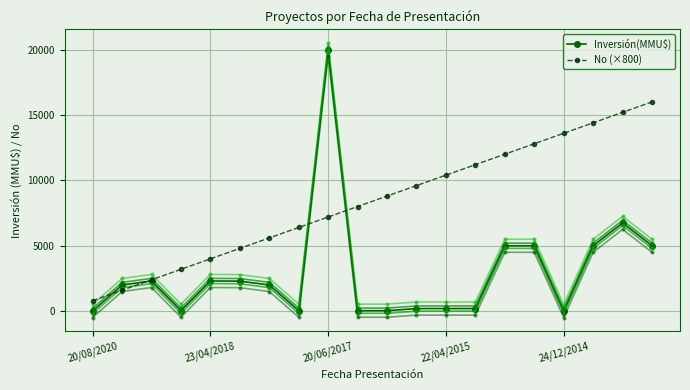

Is it true that No (×800) equals 4000 at 23/04/2018?

True